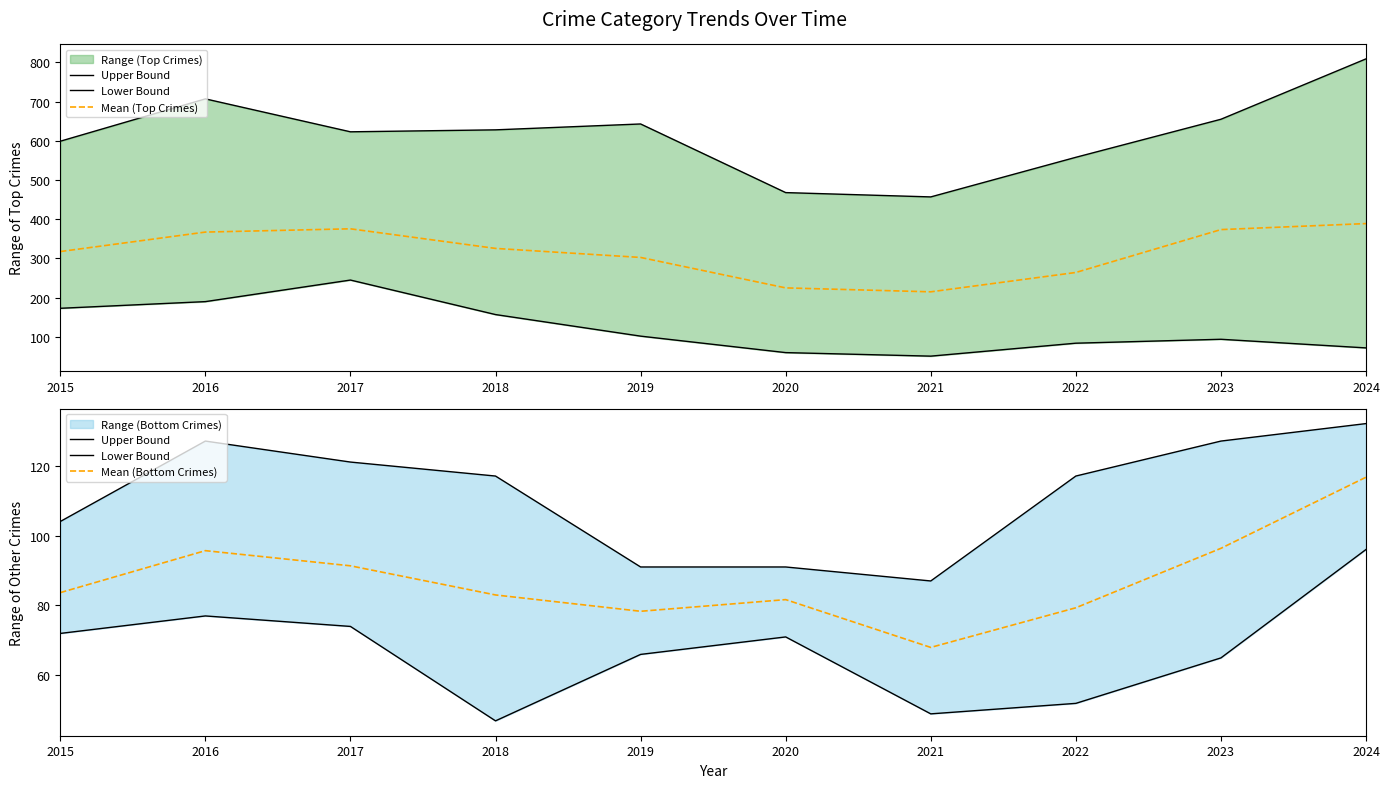

Reading right to left, extract all data points from this chart.

Upper Bound: 132.0	127.0	117.0	87.0	91.0	91.0	117.0	121.0	127.0	104.0
Lower Bound: 96.0	65.0	52.0	49.0	71.0	66.0	47.0	74.0	77.0	72.0
Mean (Top Crimes): 389.0	373.7	264.3	215.0	225.0	302.7	325.7	375.7	367.3	317.7
Mean (Bottom Crimes): 116.7	96.3	79.3	68.0	81.7	78.3	83.0	91.3	95.7	83.7